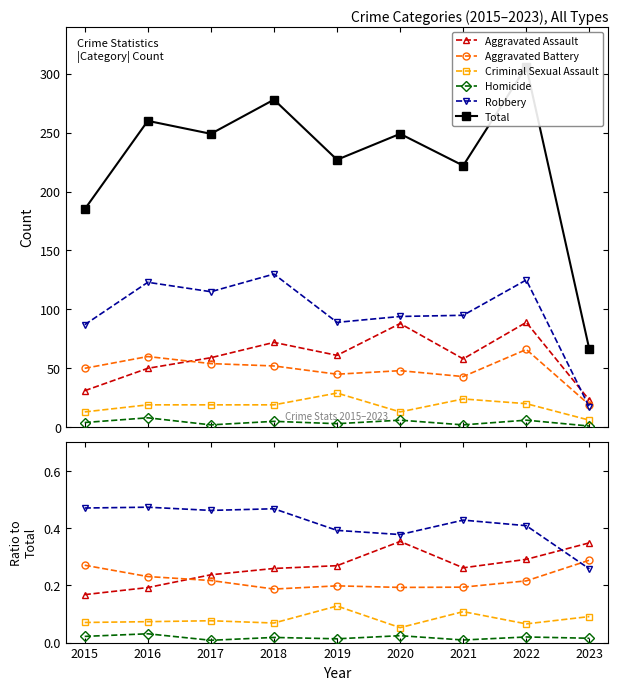

At which category is the sum across all series the highest?

2022